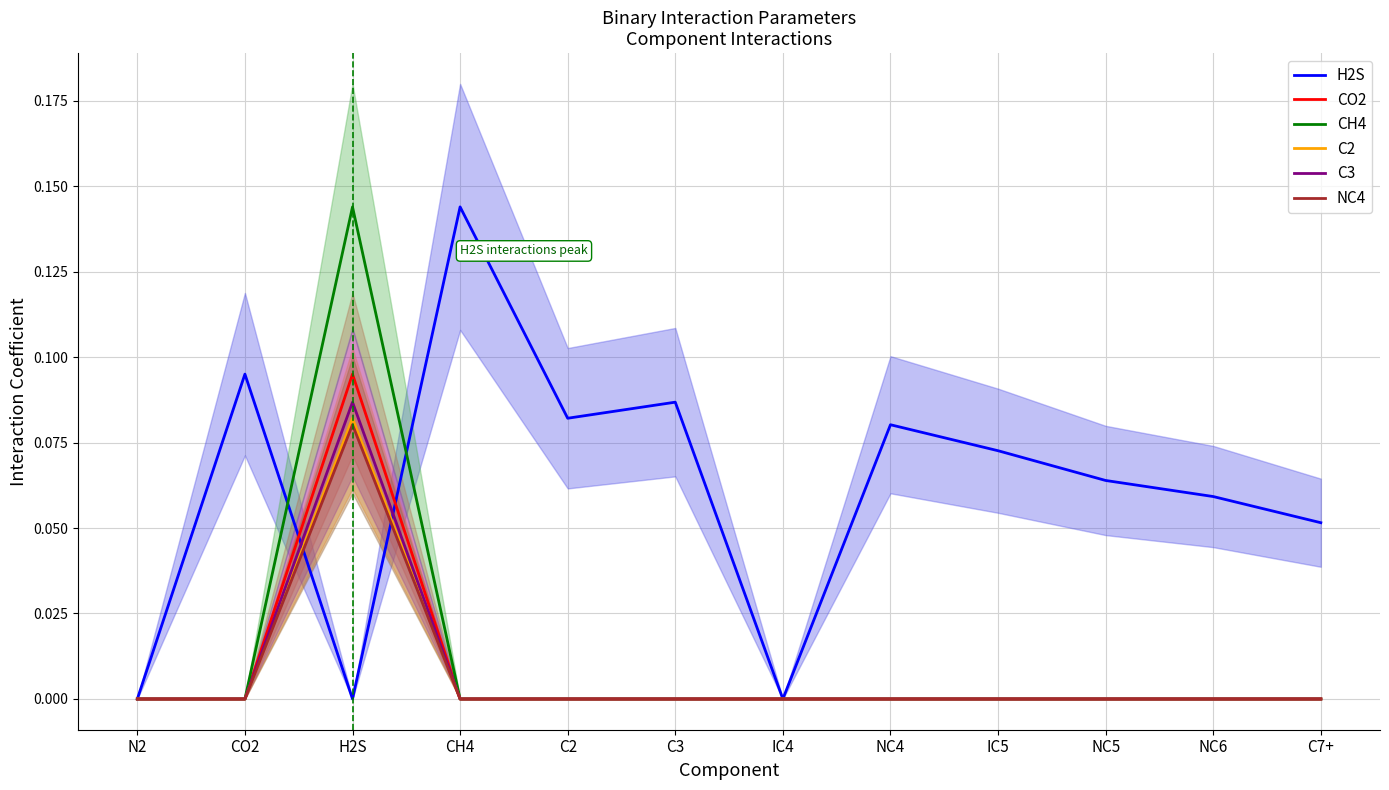

At N2, list the series in order from smallest to largest.

H2S, CO2, CH4, C2, C3, NC4